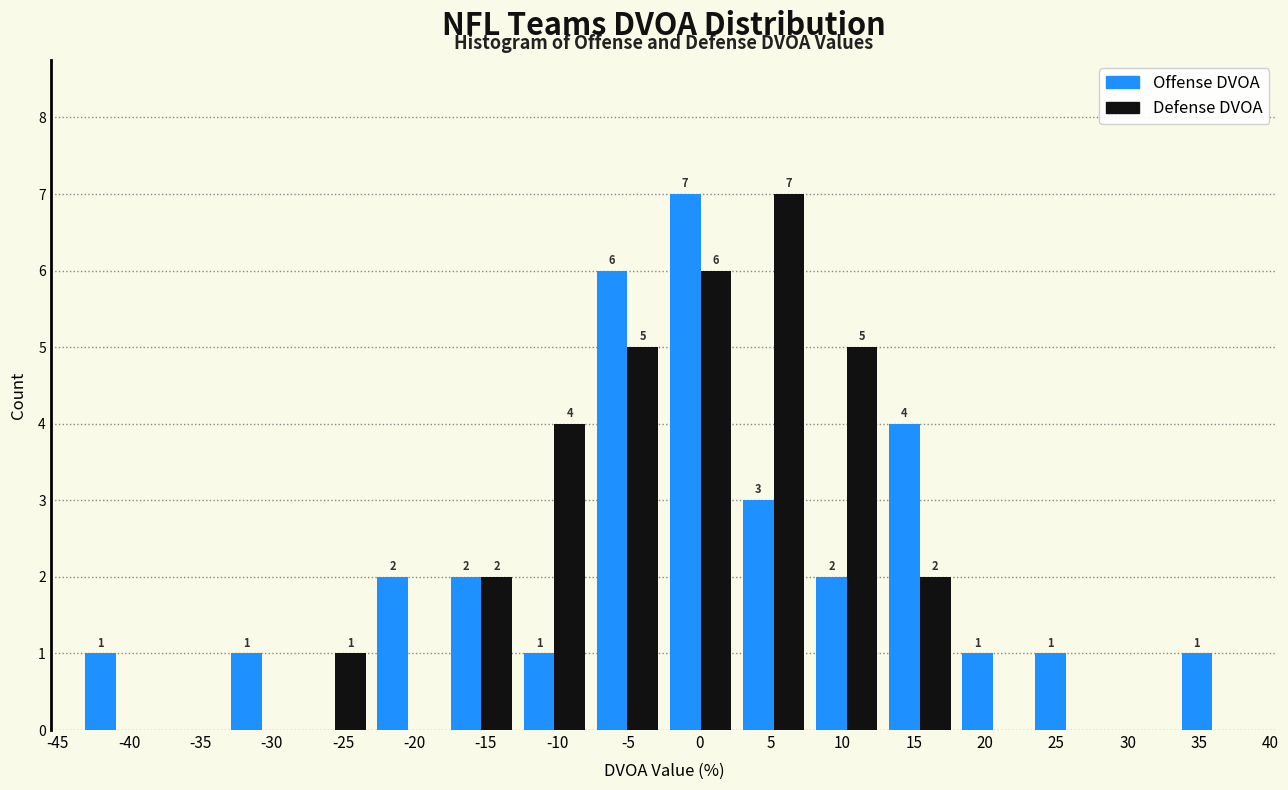

In the Offense DVOA series, which range on the x-axis has the tallest bar?

-2.5 to 2.5